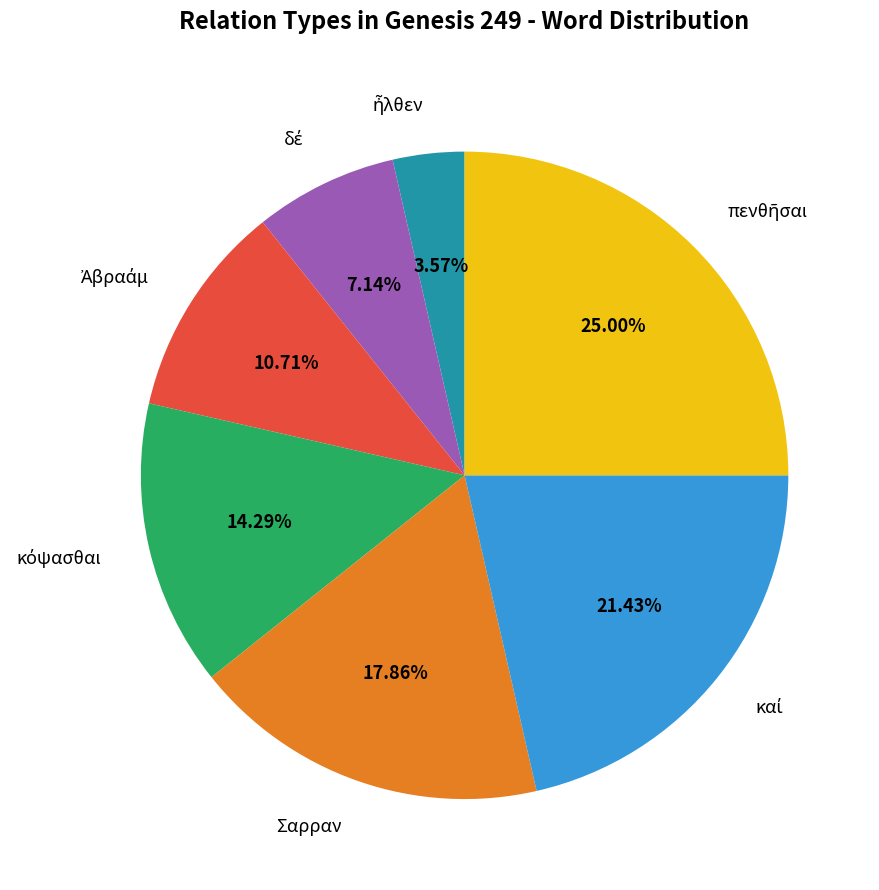

Is there any slice that represents more than half of the pie?

No